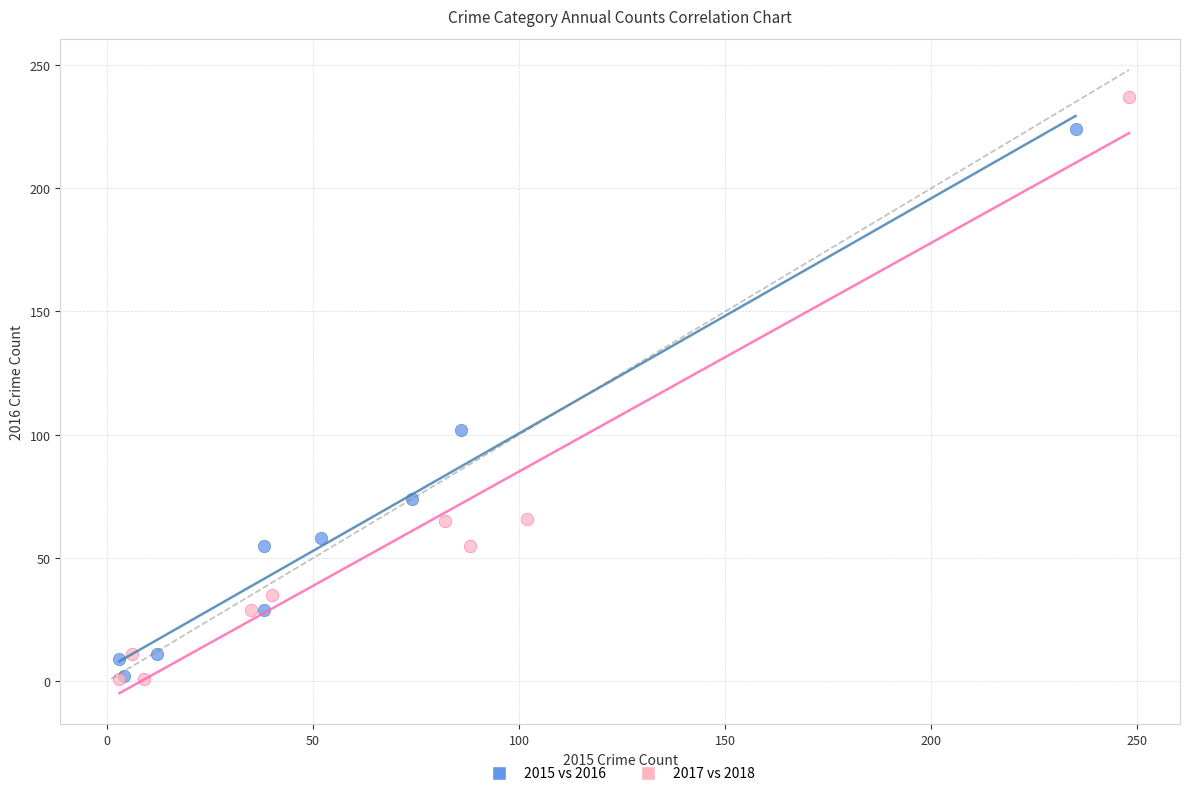

Which series has the largest Y range (max minus min)?

2017 vs 2018